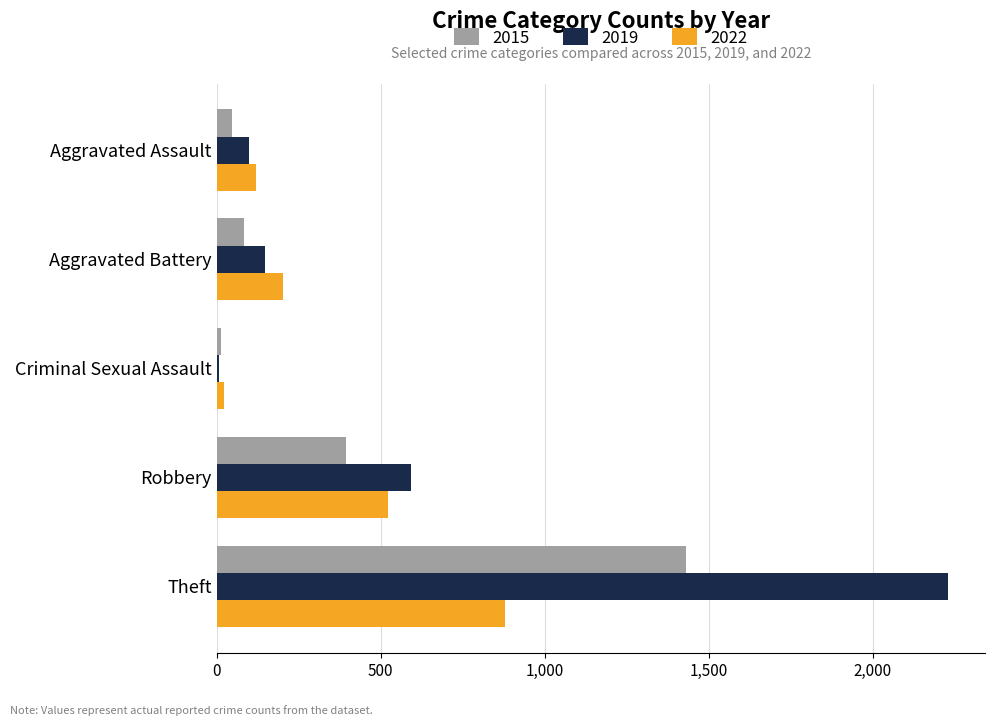

What is the difference between the maximum and minimum values in the 2022 series?

856